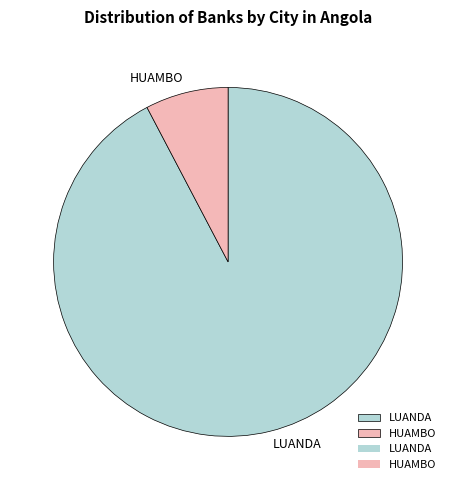

Is there any slice that represents more than half of the pie?

Yes